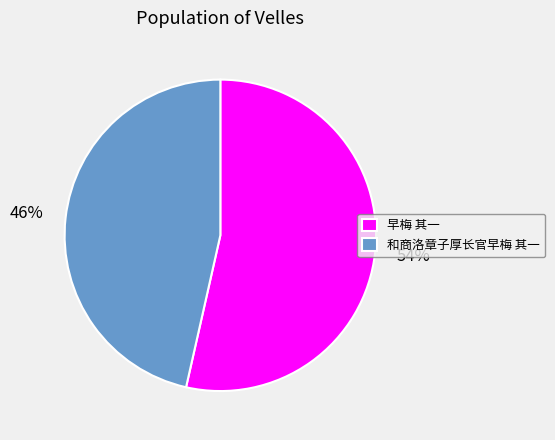

Rank the categories by value from highest to lowest.

早梅 其一, 和商洛章子厚长官早梅 其一